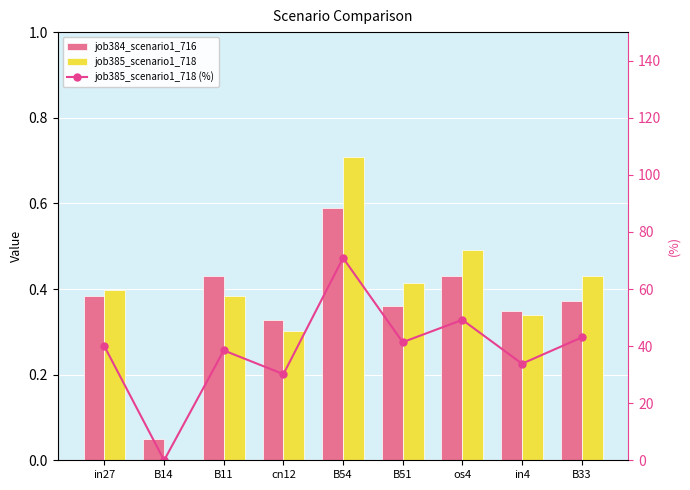

The value of job385_scenario1_718 at cn12 is 0.1. True or false?

False